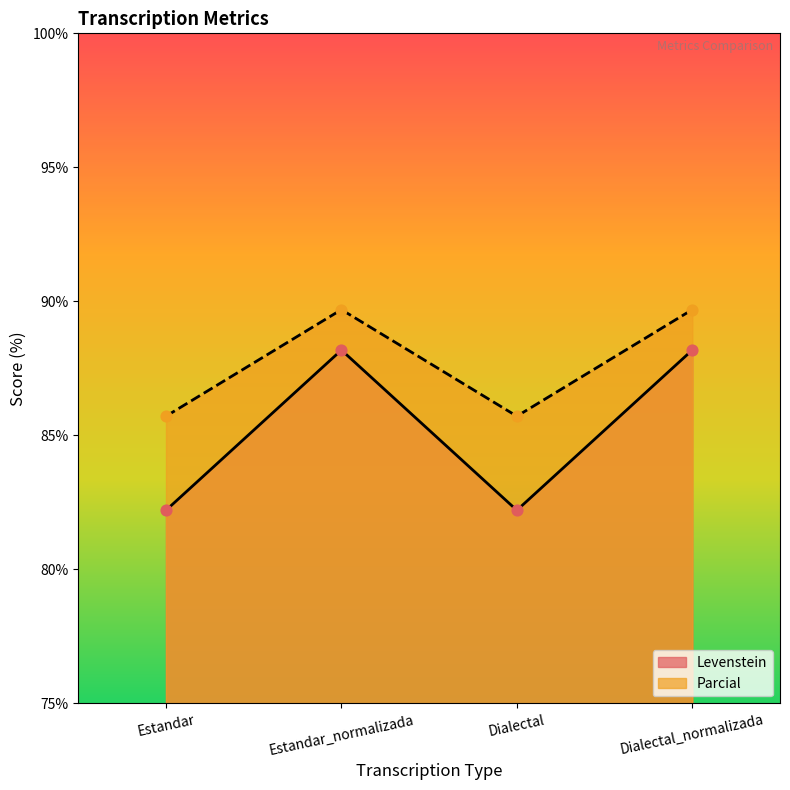

What is the total value across all series at Estandar_normalizada?

177.9